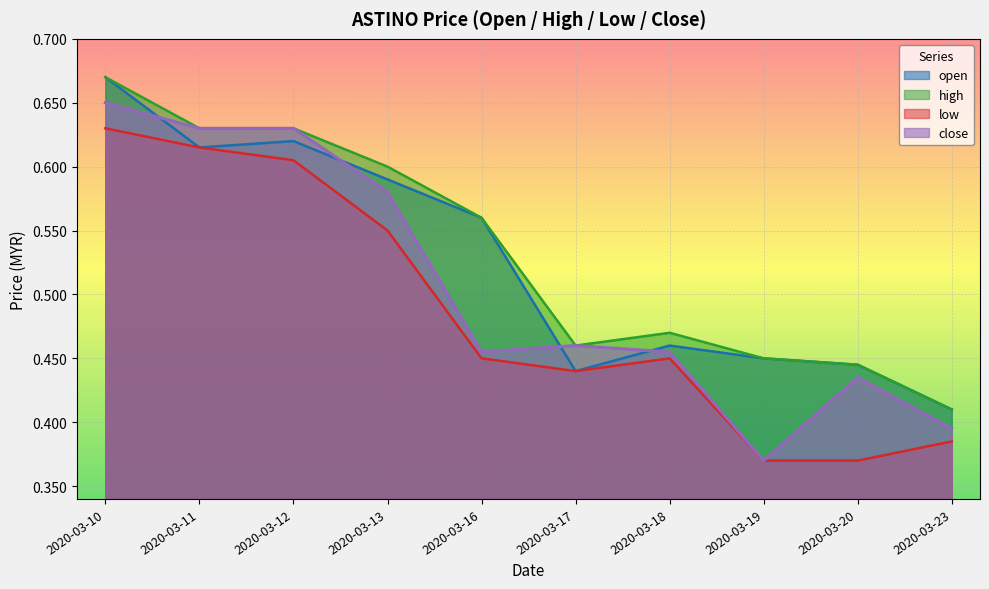

What is the sum of all open values?

5.3